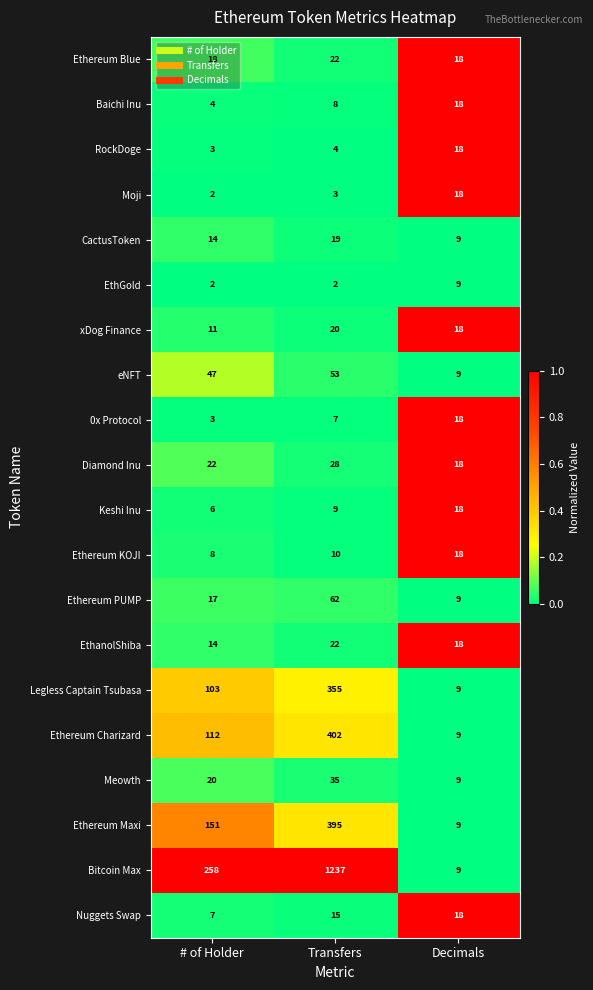

What is the greatest value displayed?

1237